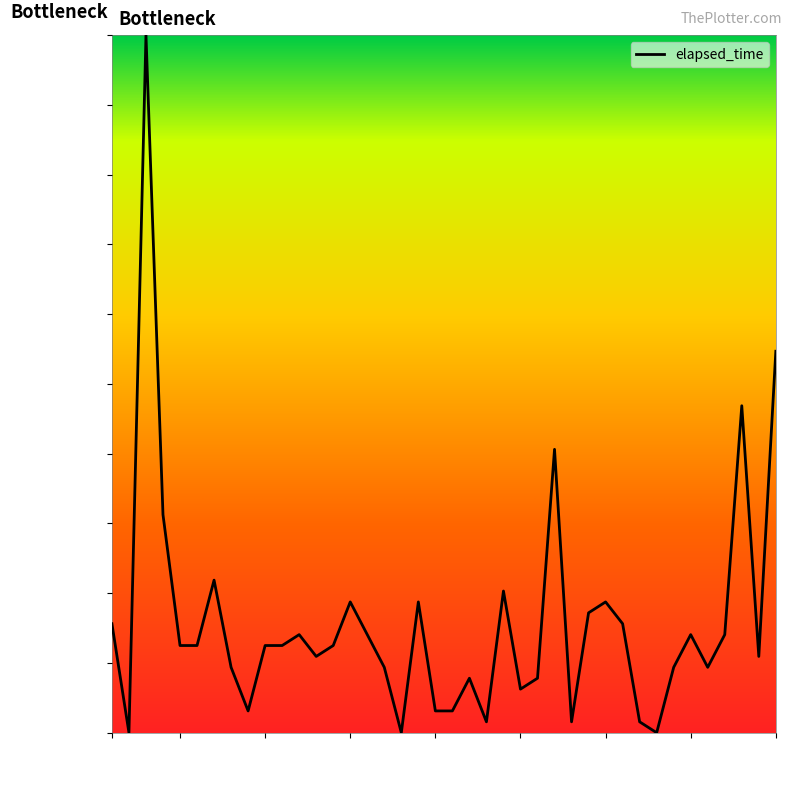

What is the greatest value displayed?

100.0